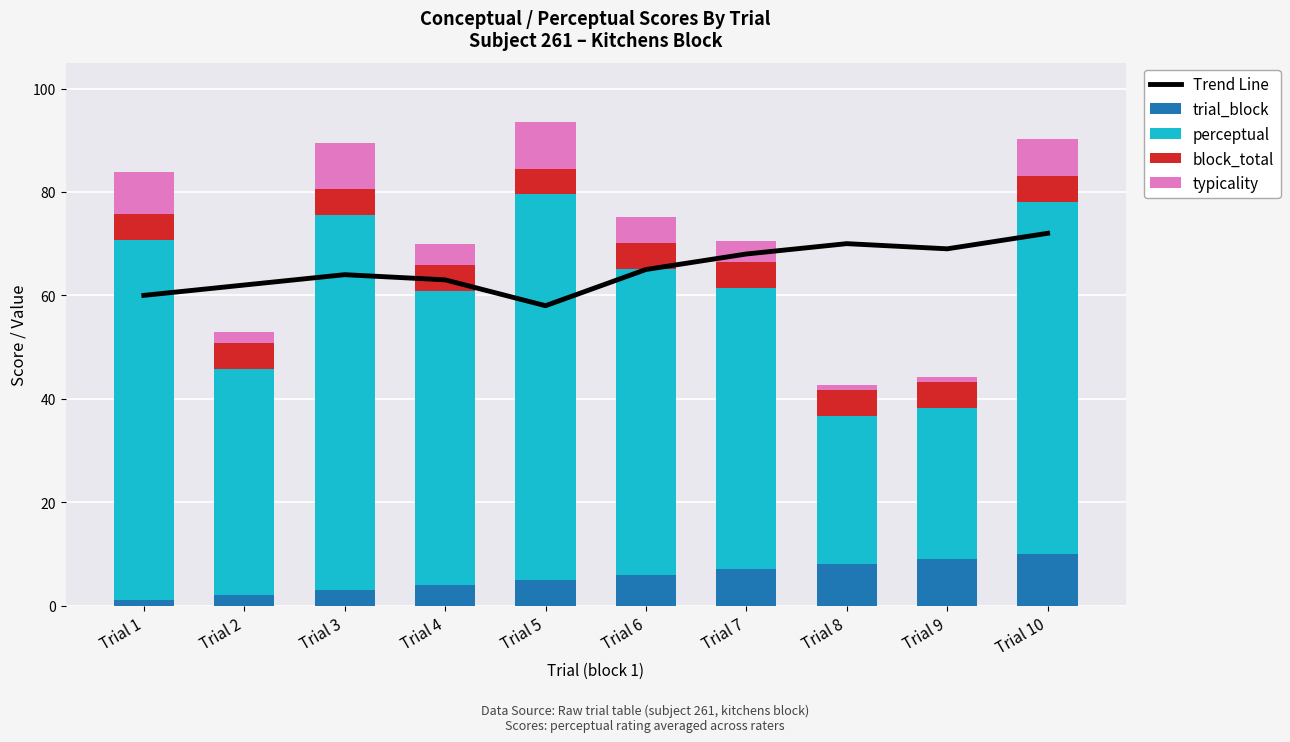

What is the value of the typicality bar at the 1st from the left?

8.0